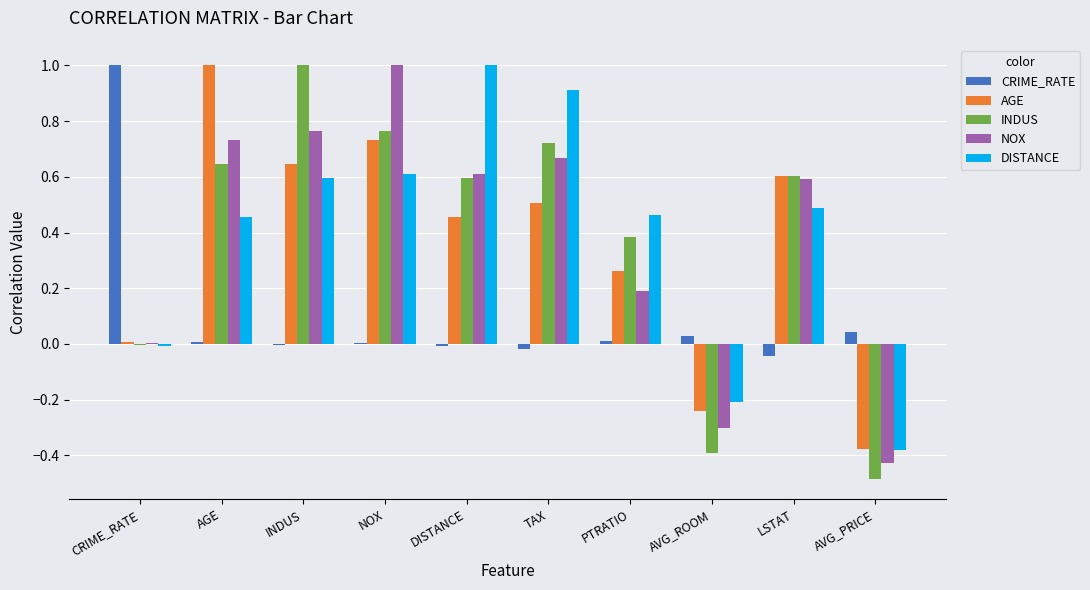

The value of DISTANCE at TAX is 1.5. True or false?

False